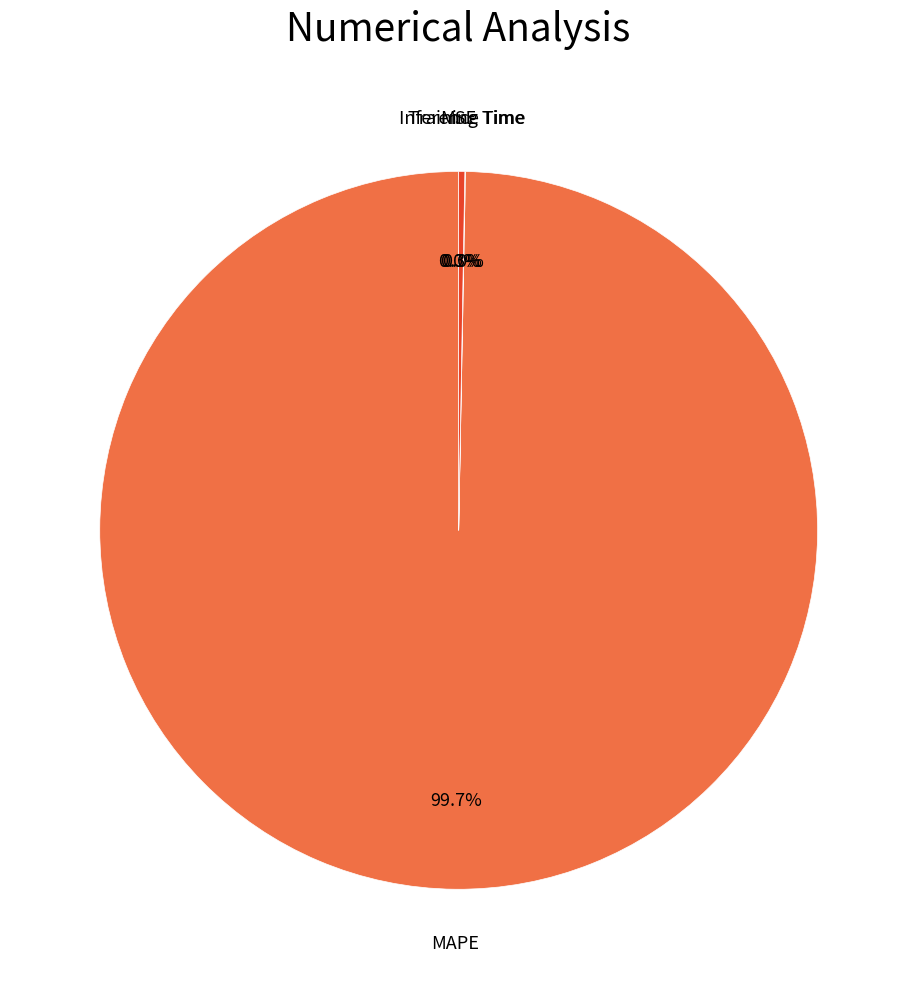

Is there a majority slice in this chart?

Yes